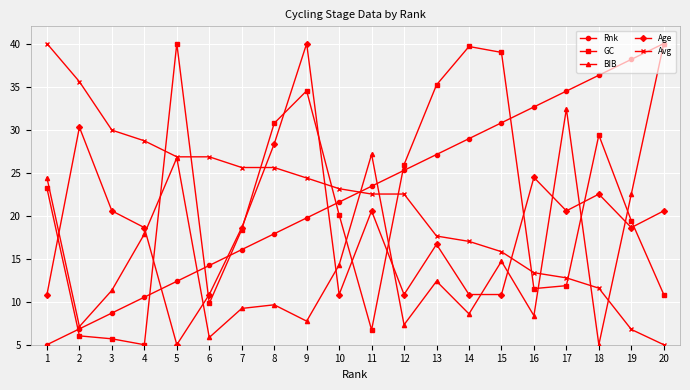

At which label is BIB closest to 22?

19